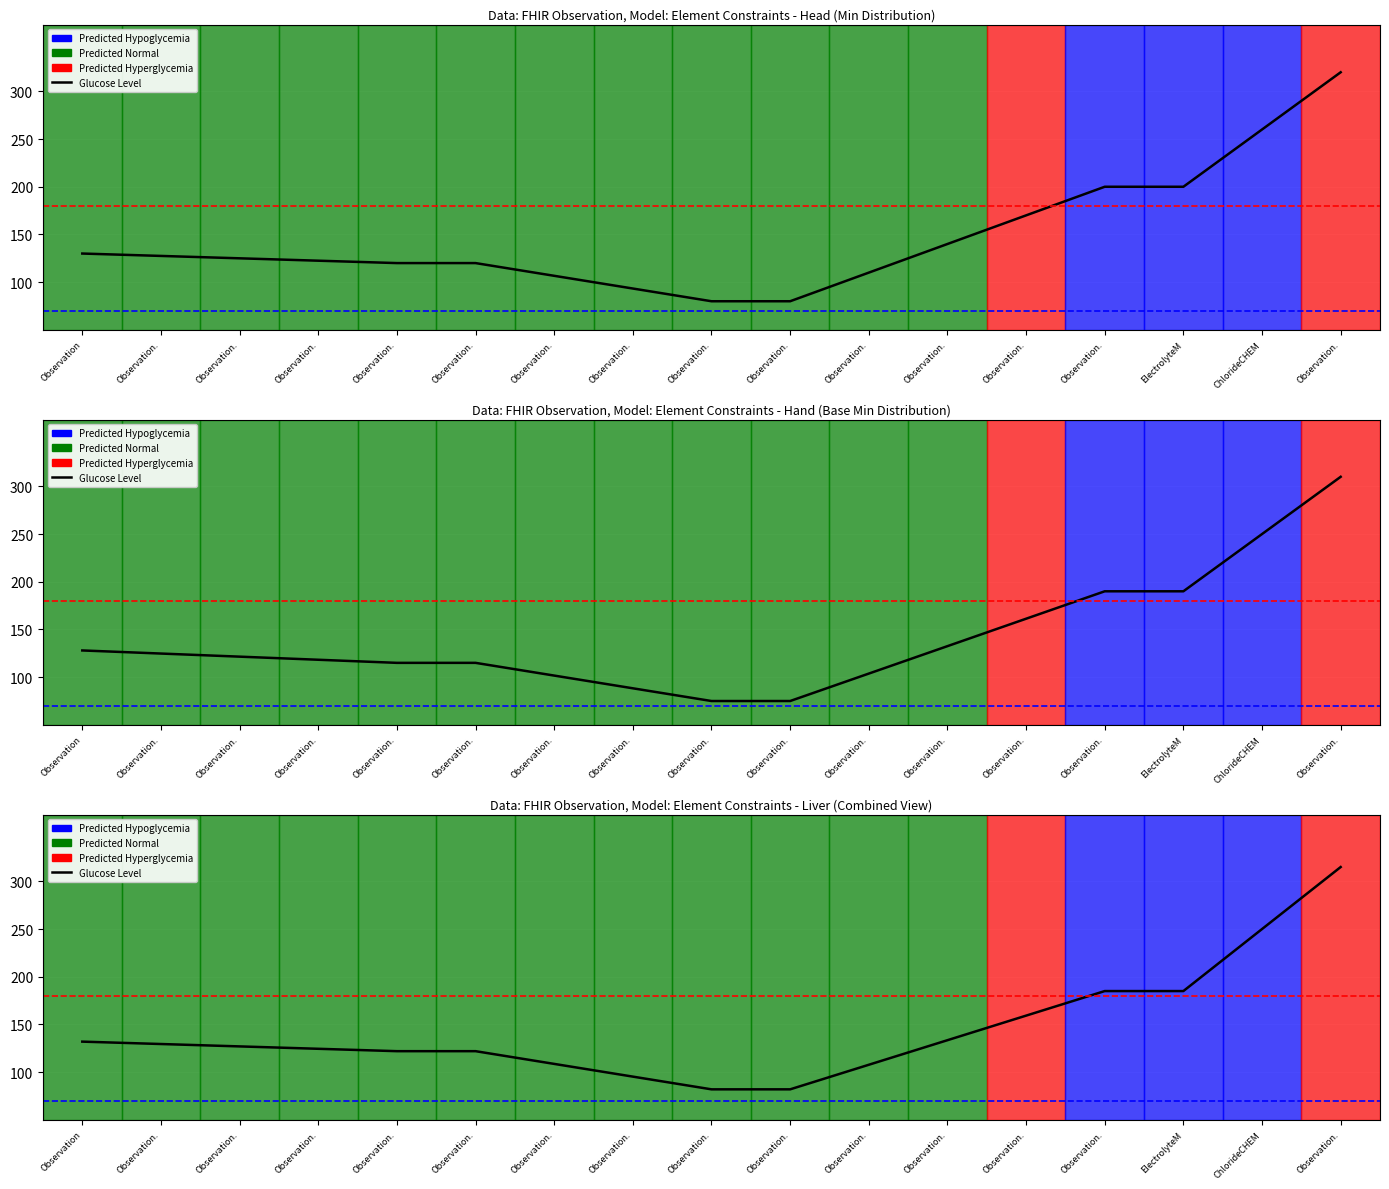

What is the smallest value displayed?

82.0